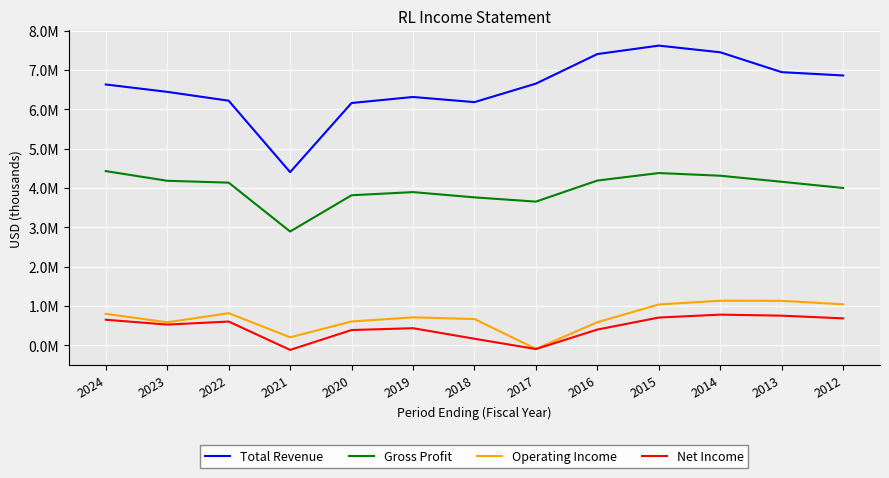

What is the lowest value of the Operating Income series?

-94800